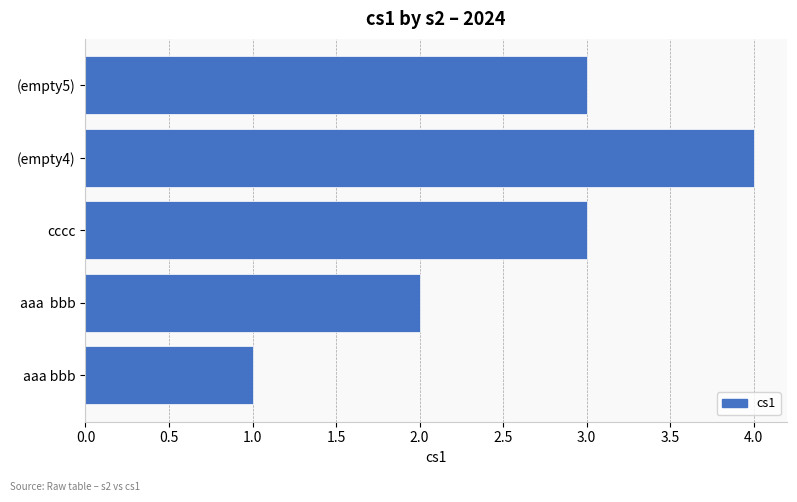

How many bars are there in total?

5